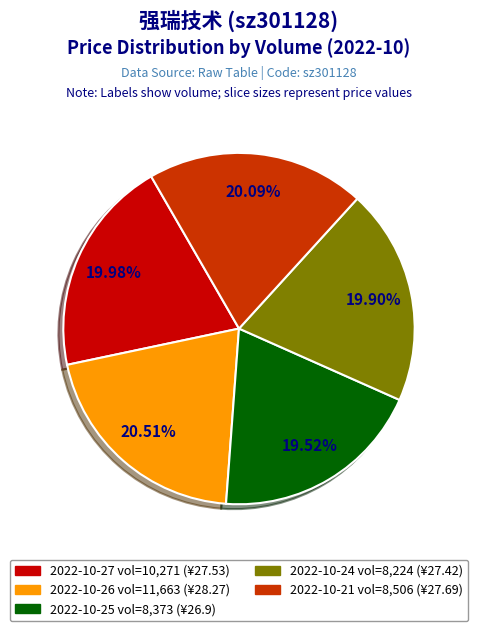

Count the number of slices in the pie.

5